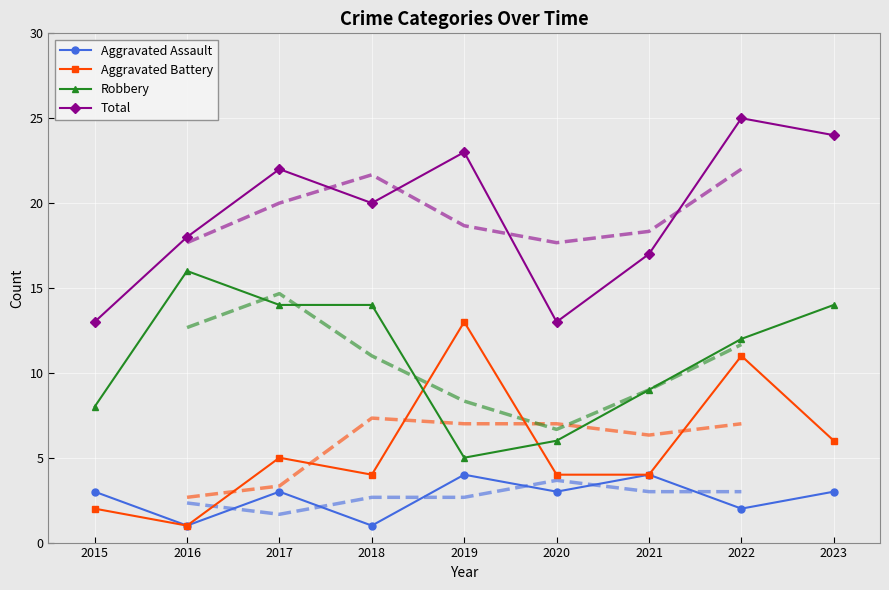

What are all the series names shown in the legend?

Aggravated Assault, Aggravated Battery, Robbery, Total